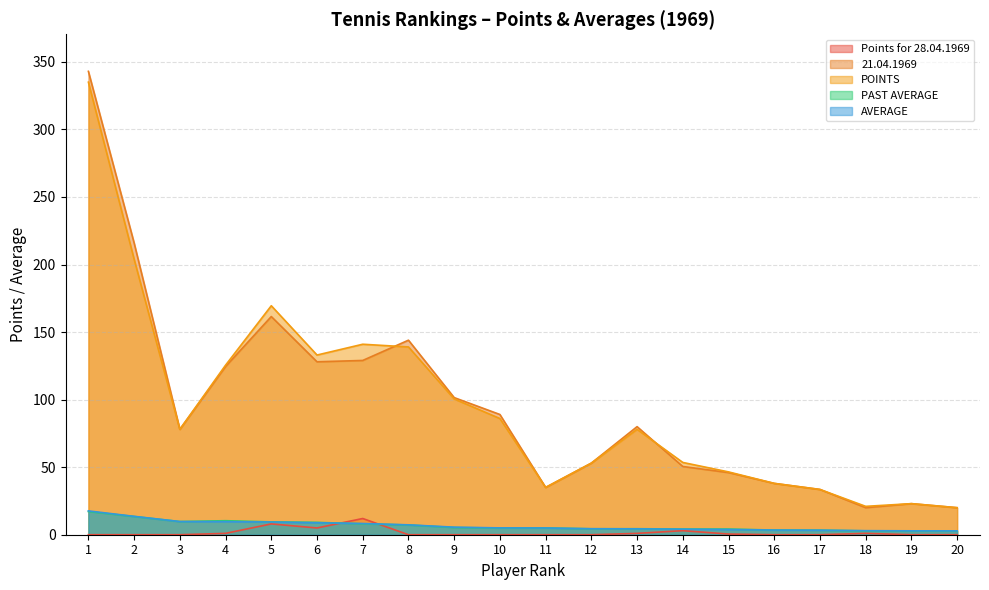

What is the value of the AVERAGE point at the 3rd from the left?

9.8